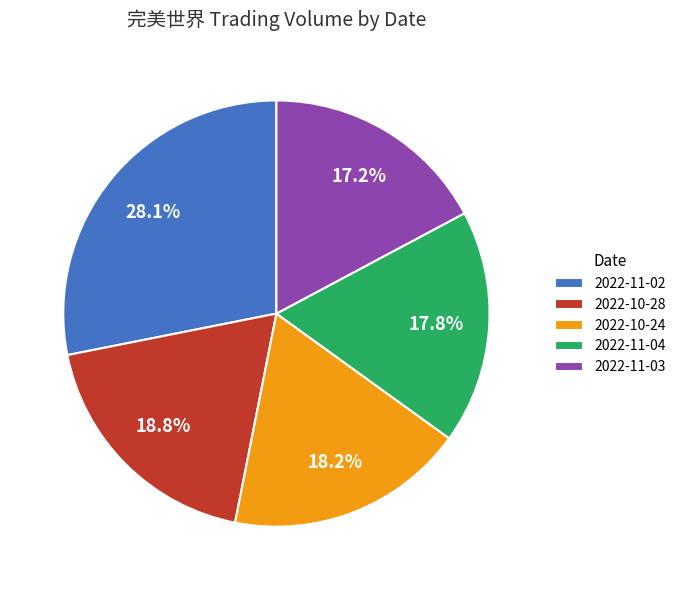

Do 2022-11-04 and 2022-10-28 together represent more than half of the pie?

No